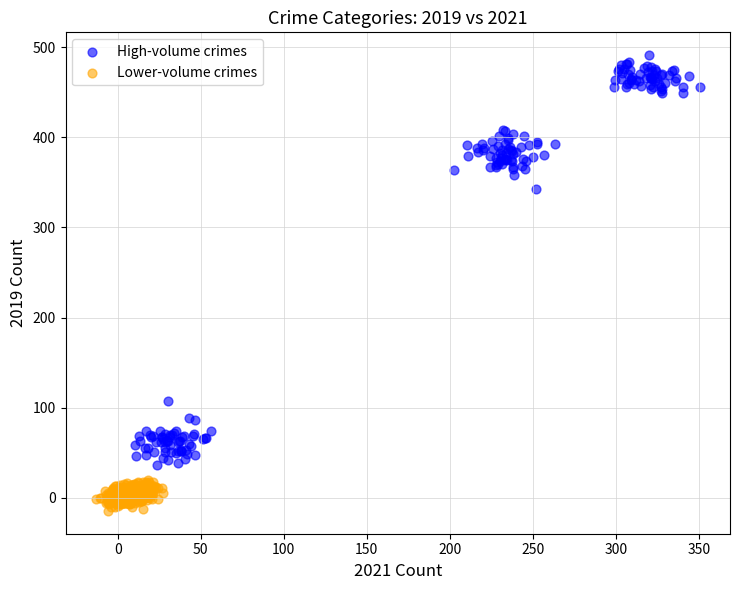

Which series reaches the minimum Y coordinate?

Lower-volume crimes